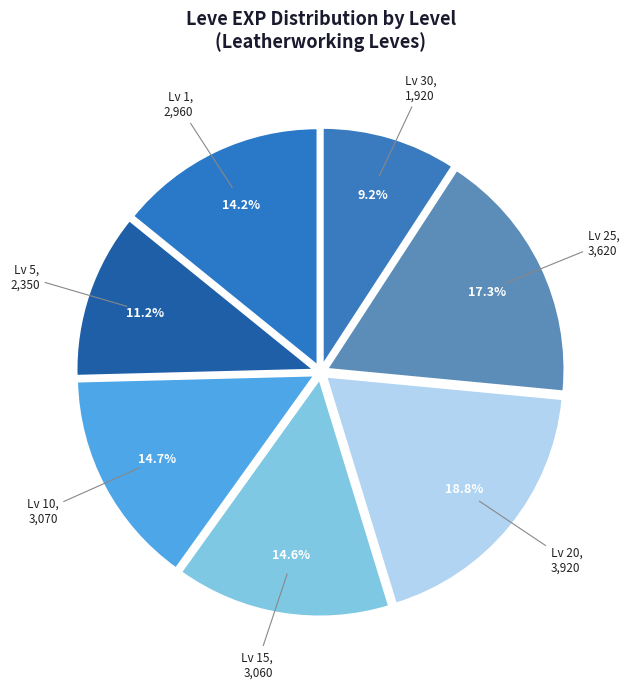

Is there any slice that represents more than half of the pie?

No